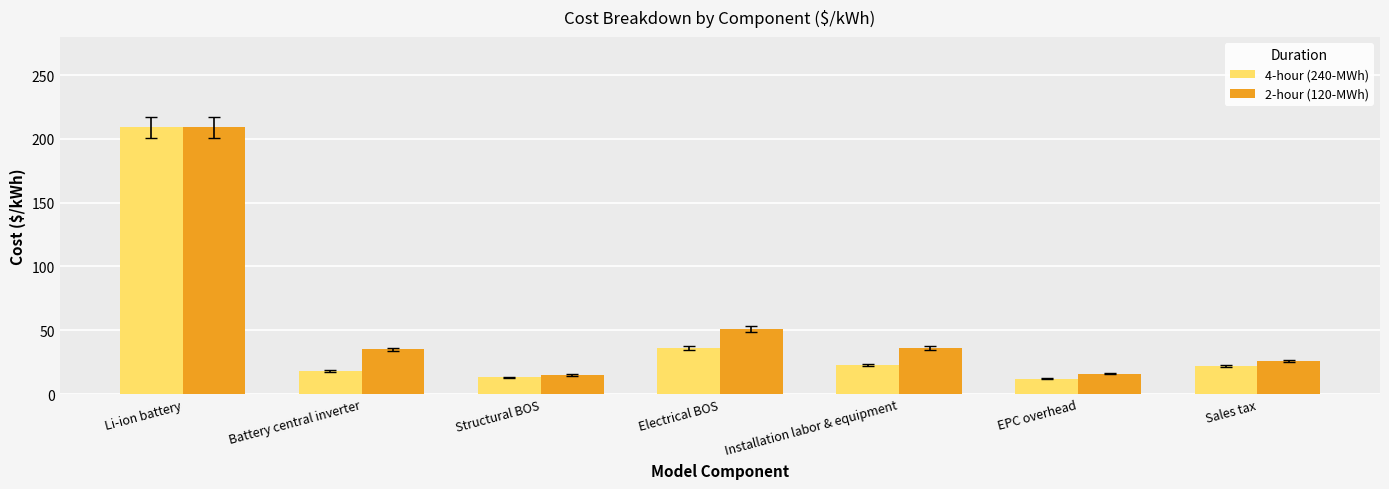

Which series has the widest spread of values?

4-hour (240-MWh)